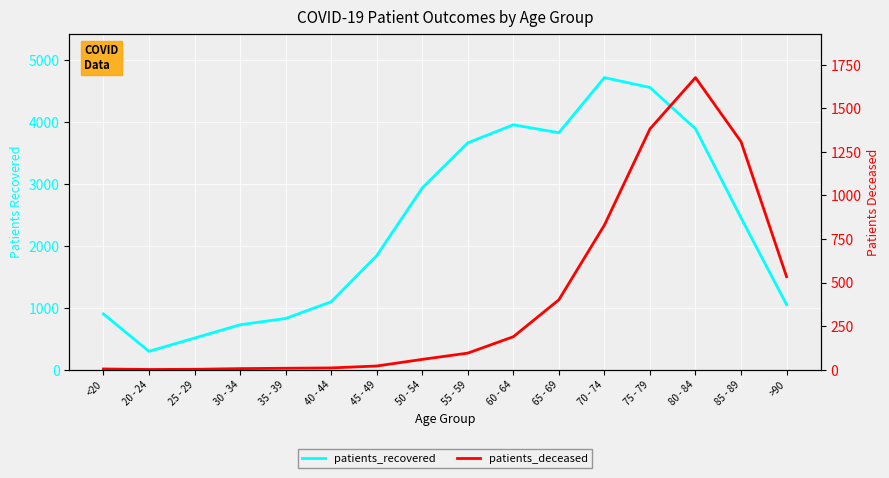

Where is patients_deceased nearest to the value 839?

70 - 74